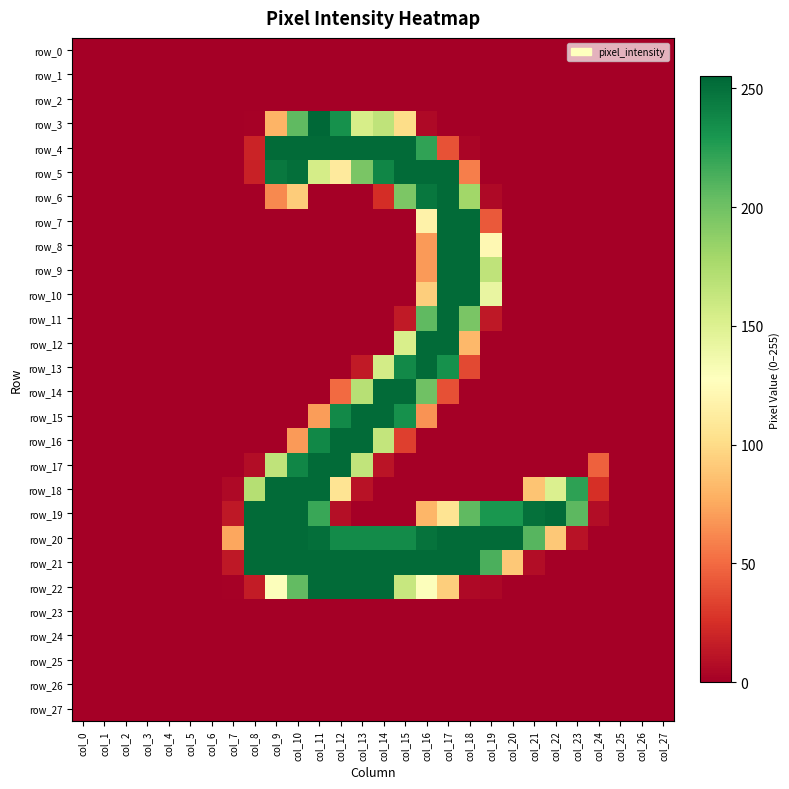

Which series has the largest total across all categories?

row_20